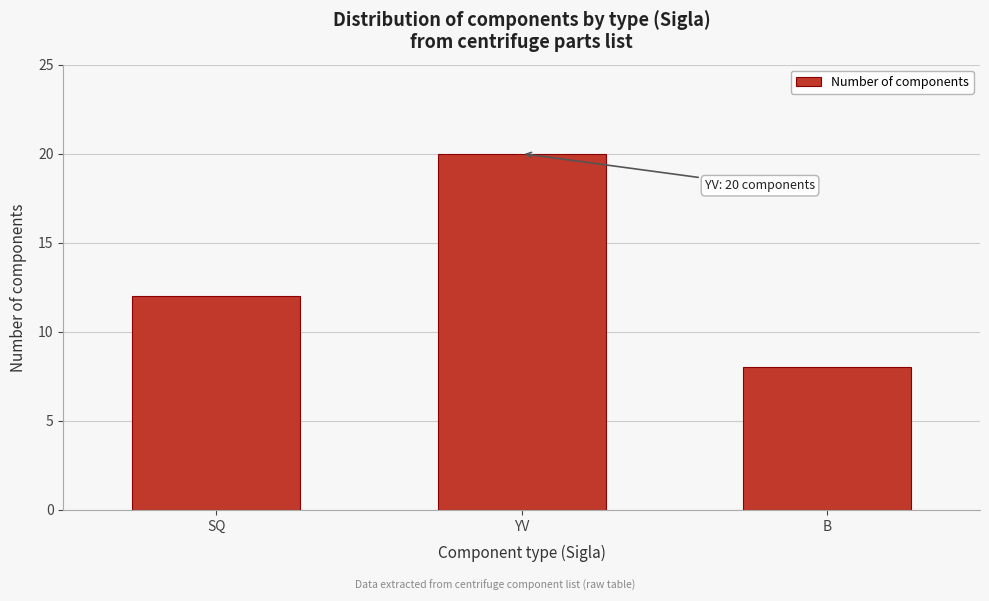

Reading right to left, what are all the values shown in this chart?

8	20	12